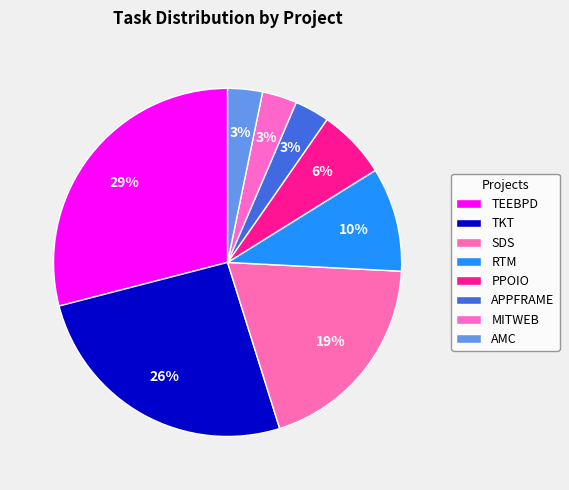

What is the smallest slice in the pie chart?

APPFRAME